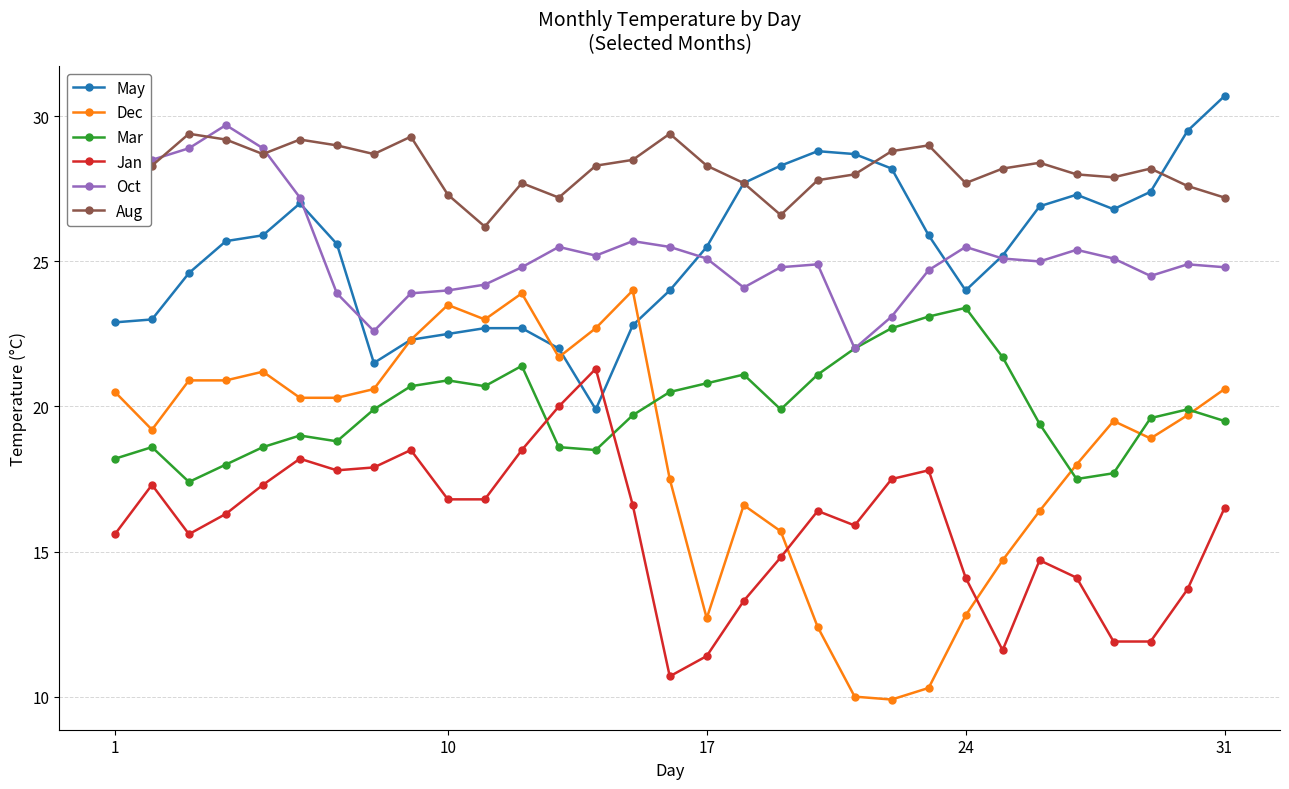

True or false: Dec and Oct intersect in this chart.

False